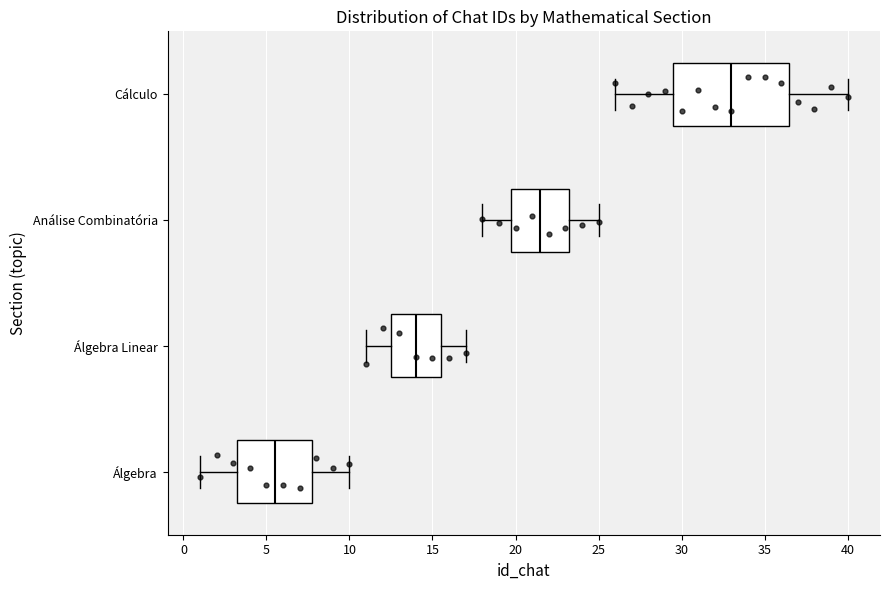

Comparing the boxes themselves (not the whiskers), which one is the widest?

Cálculo